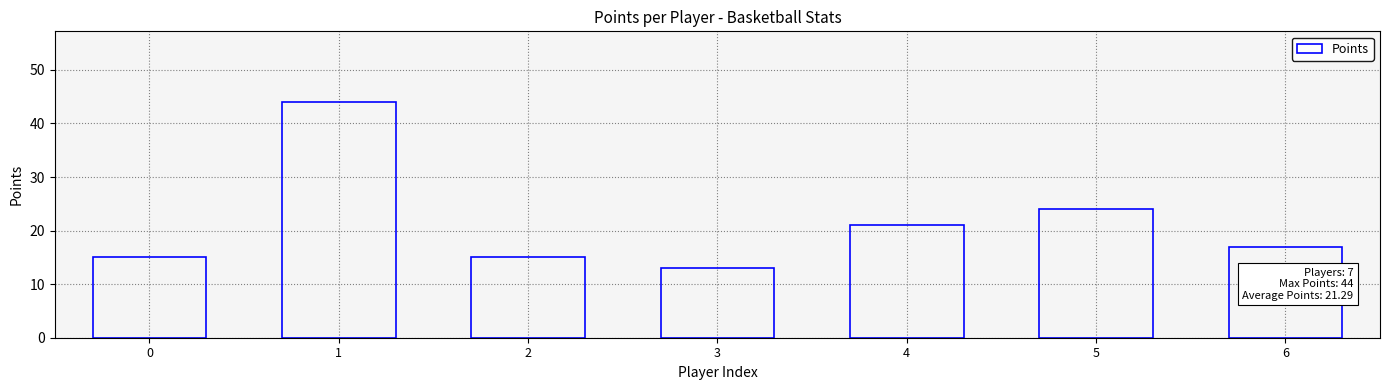

Reading left to right, list all the values displayed in this chart.

0=15	1=44	2=15	3=13	4=21	5=24	6=17